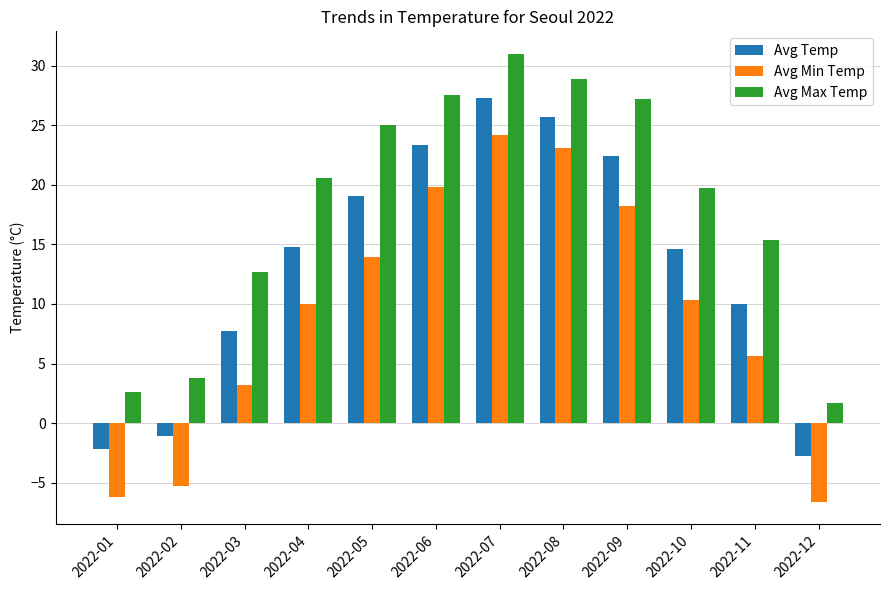

At which label is Avg Max Temp closest to 16?

2022-11